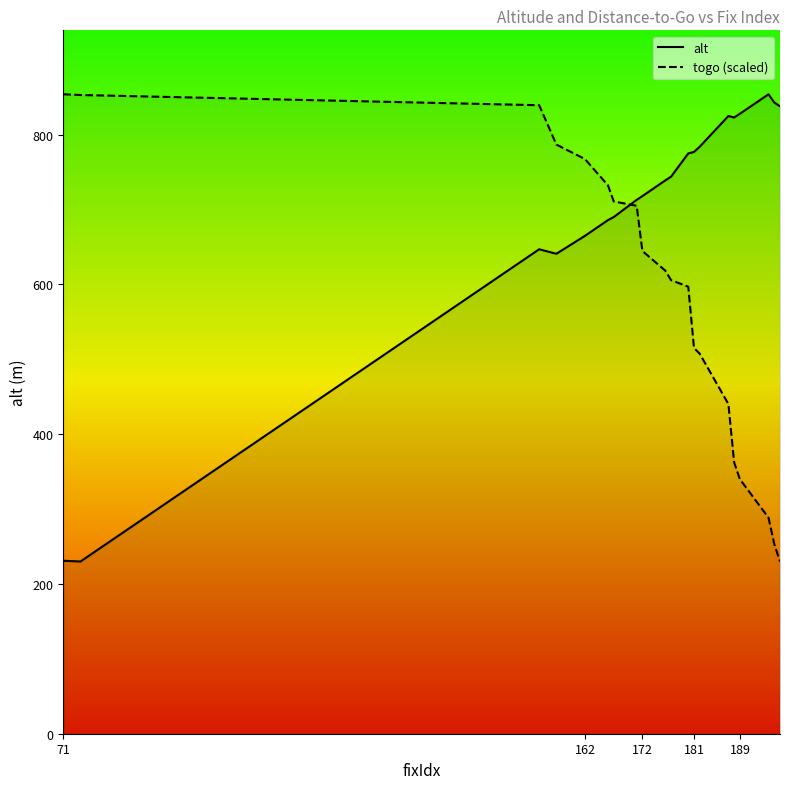

What is the difference between the maximum and minimum values in the togo (scaled) series?

624.0